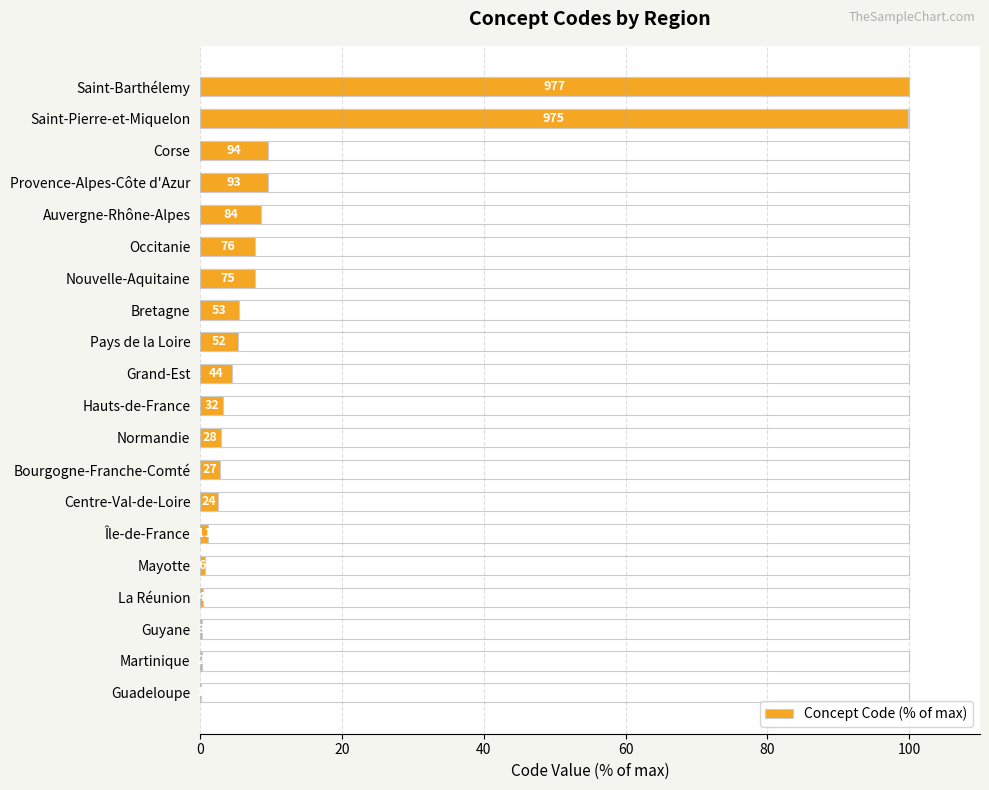

What is the minimum value shown in the chart?

0.1